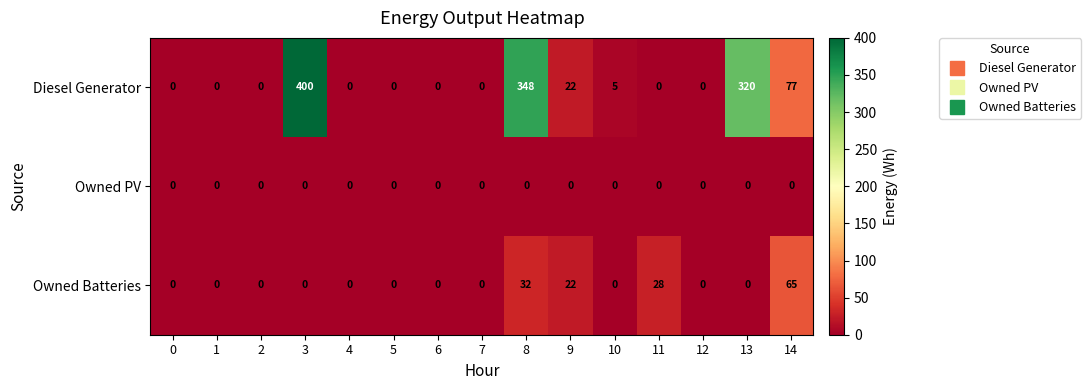

At which label is Diesel Generator closest to 200?

13